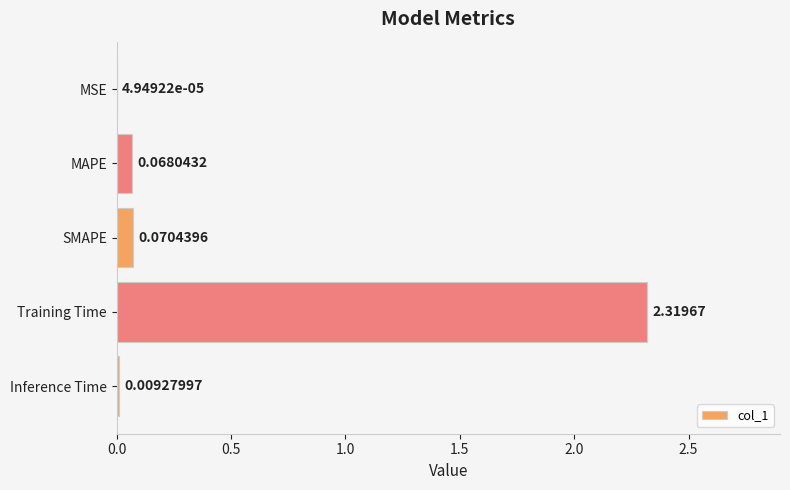

What is the change in value from MSE to Training Time?

+2.3